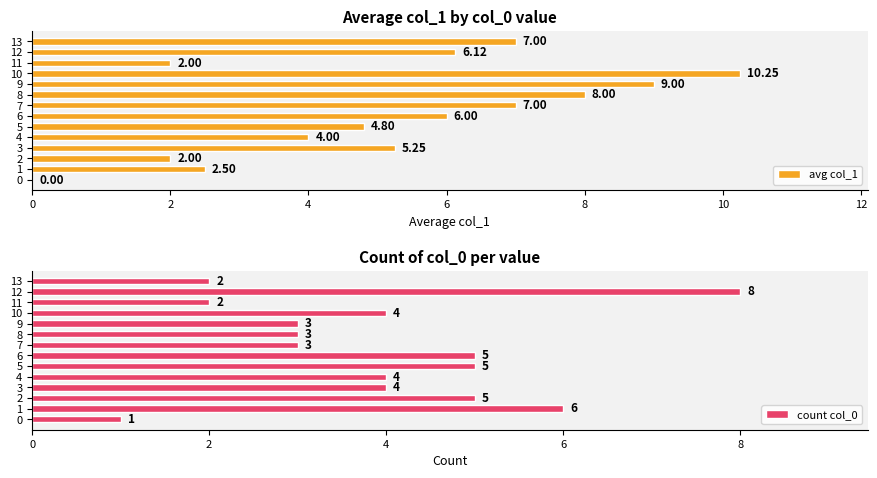

True or false: count col_0 has a value of 8 at 12.

True